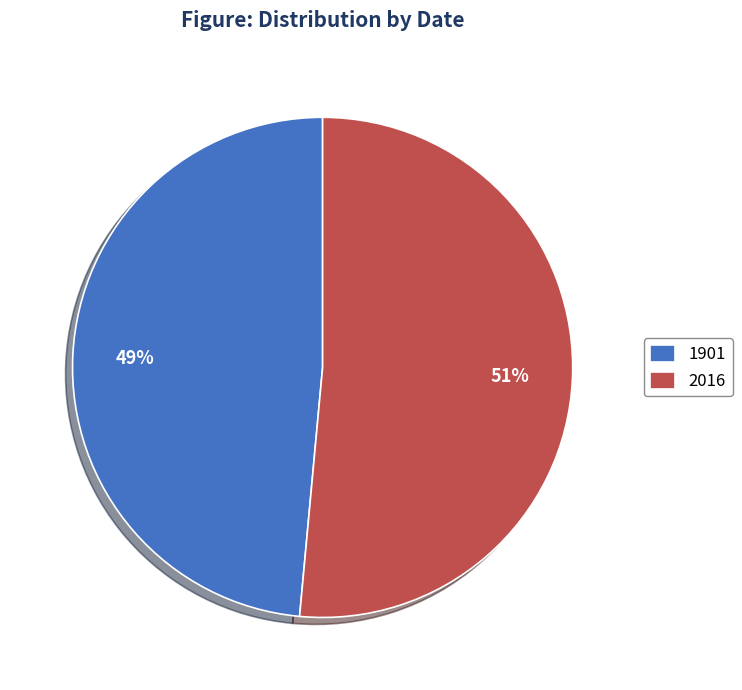

What is the smallest slice in the pie chart?

1901